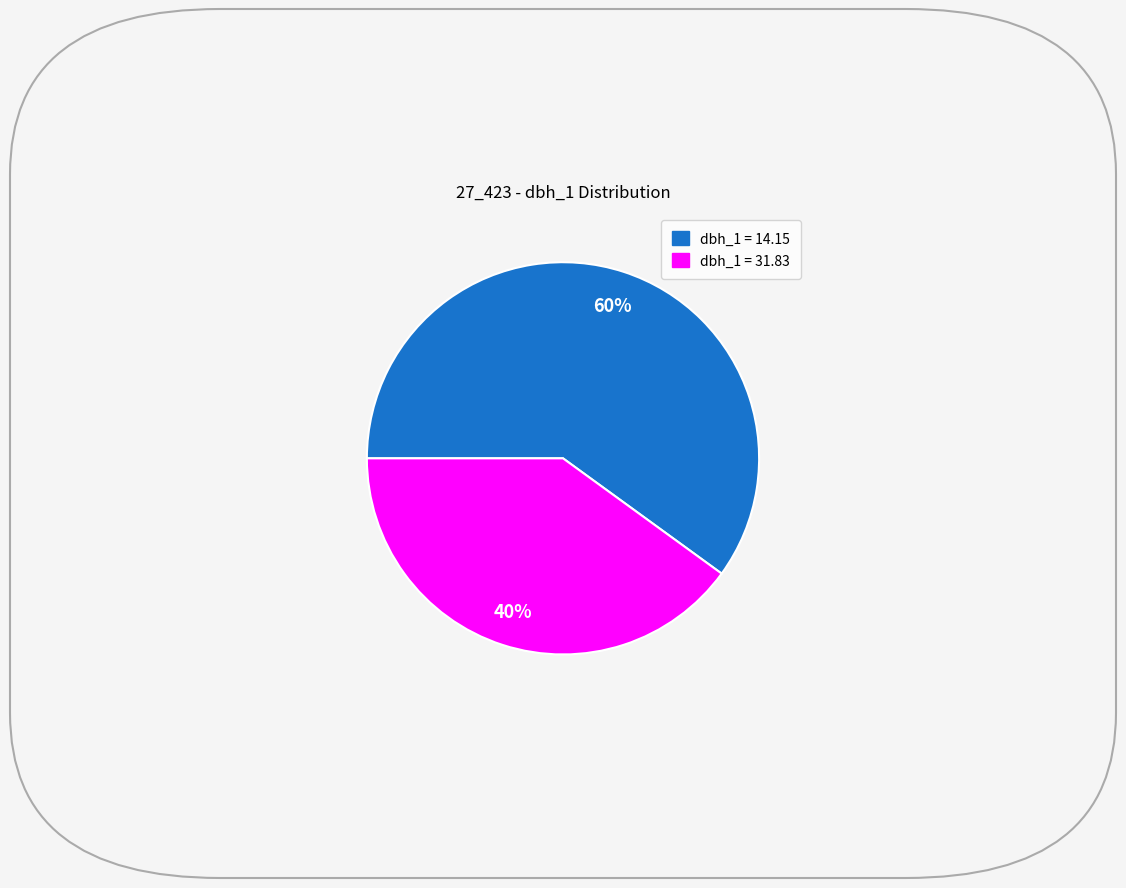

To the nearest percent, what is the average slice percentage?

50%